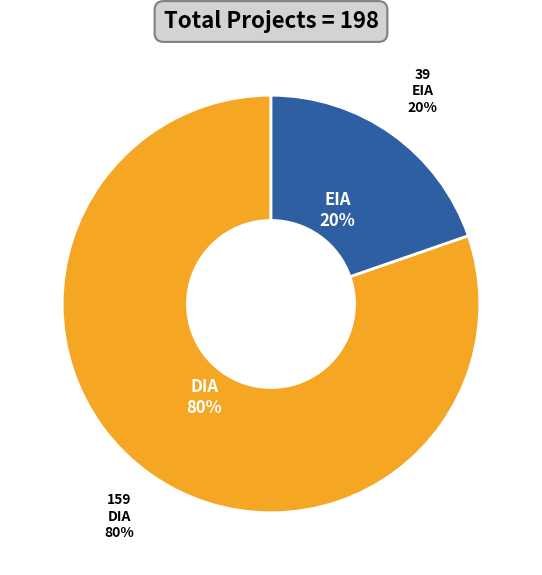

Which slice is the smallest?

EIA